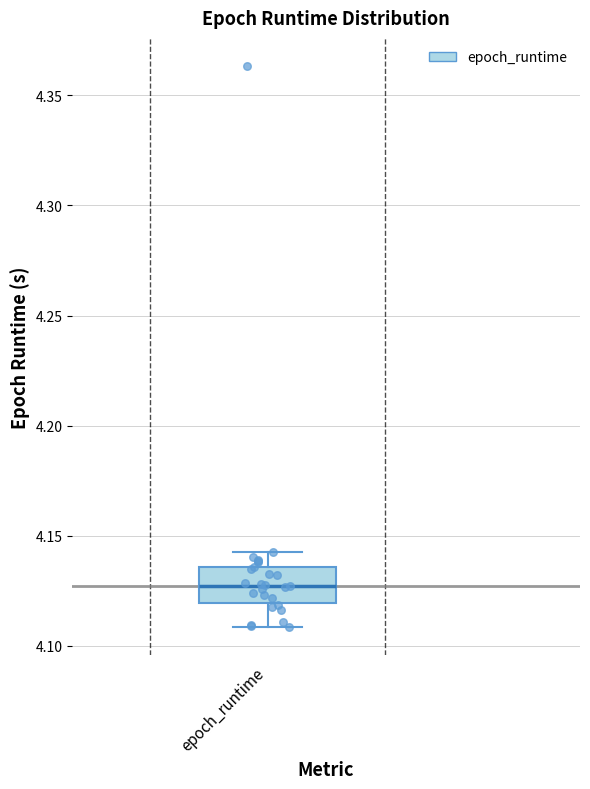

Where is the lower edge of the box for epoch_runtime on the y-axis? The values are not printed on the chart, so give them approximately, as read against the axis.

4.120